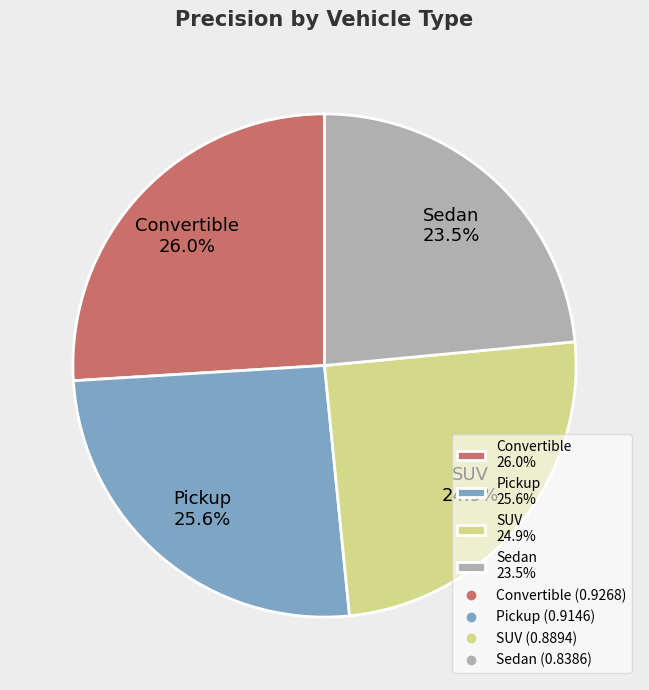

Is there any slice that represents more than half of the pie?

No